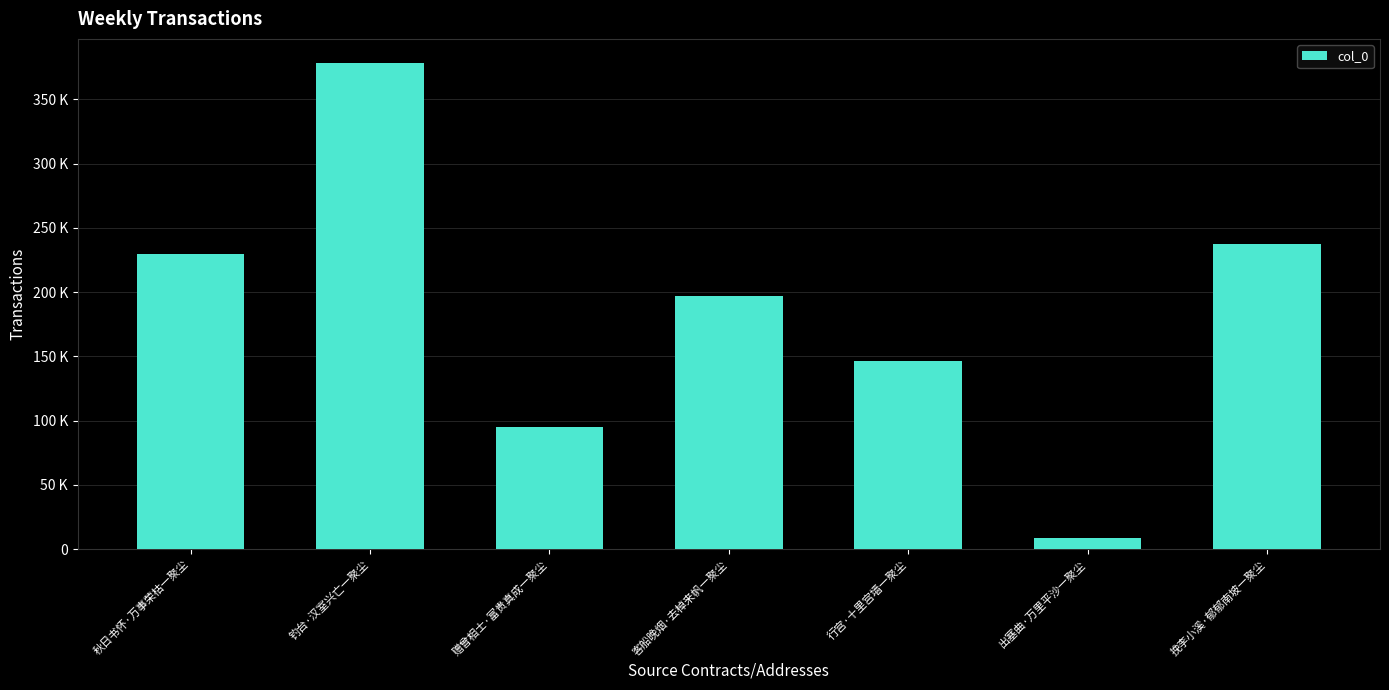

Rank the categories by value from highest to lowest.

钓台·汉室兴亡一聚尘, 挽李小溪·郁郁南坡一聚尘, 秋日书怀·万事荣枯一聚尘, 客船晚烟·去棹来帆一聚尘, 行宫·十里宫墙一聚尘, 赠曾相士·富贵真成一聚尘, 出塞曲·万里平沙一聚尘